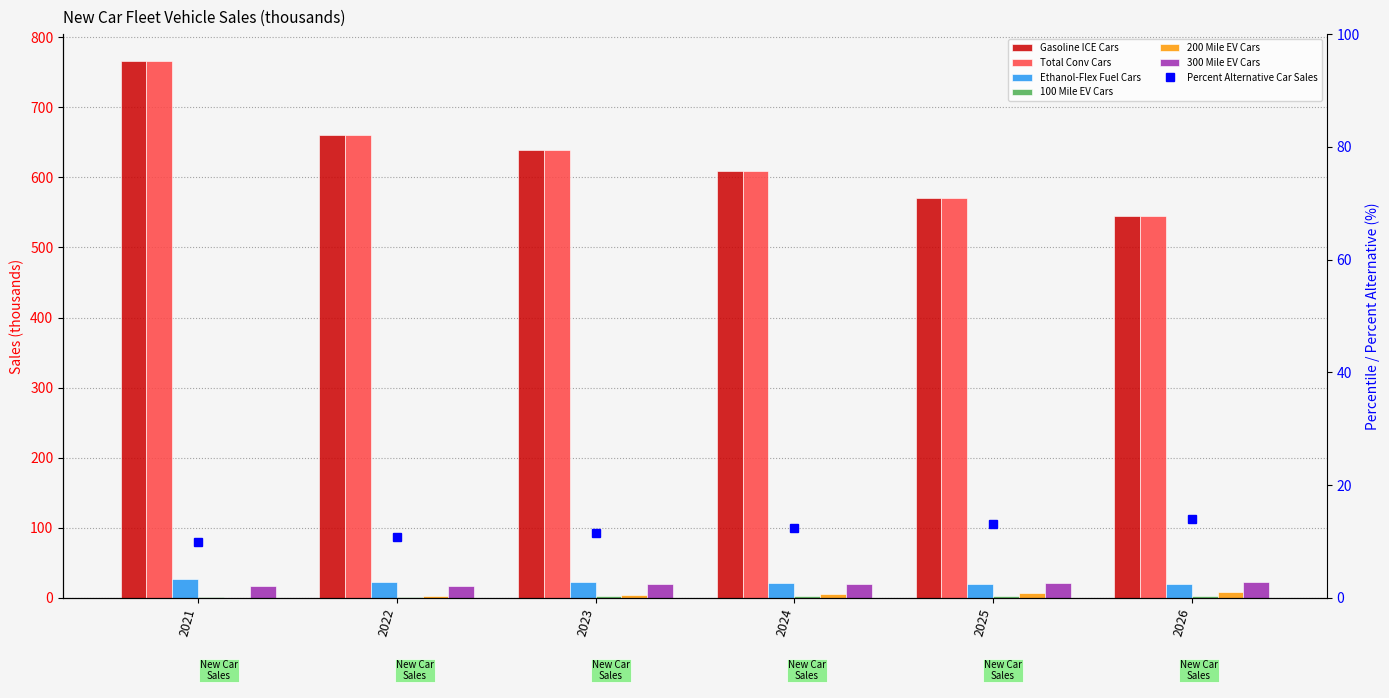

List the labels in order of 300 Mile EV Cars value, largest first.

2026, 2025, 2024, 2023, 2021, 2022